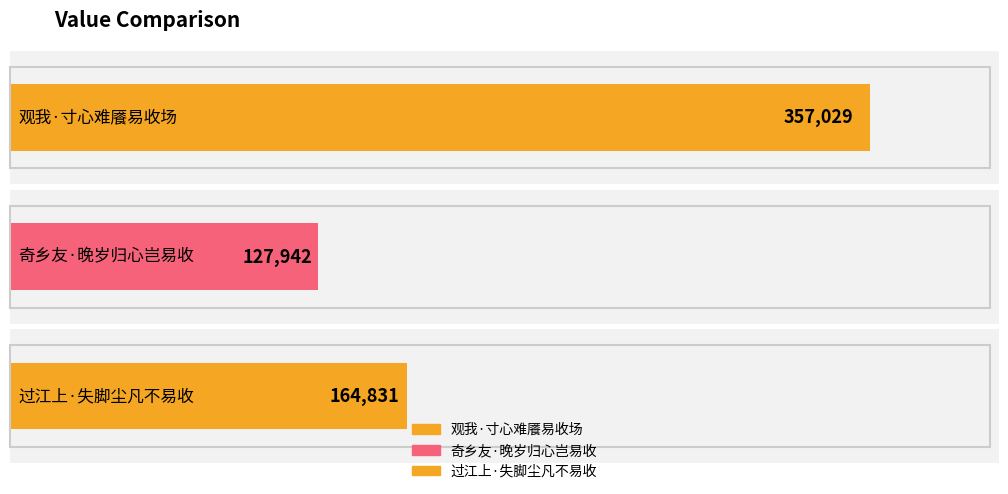

Reading left to right, what are all the values shown in this chart?

观我·寸心难餍易收场=357029	奇乡友·晚岁归心岂易收=127942	过江上·失脚尘凡不易收=164831